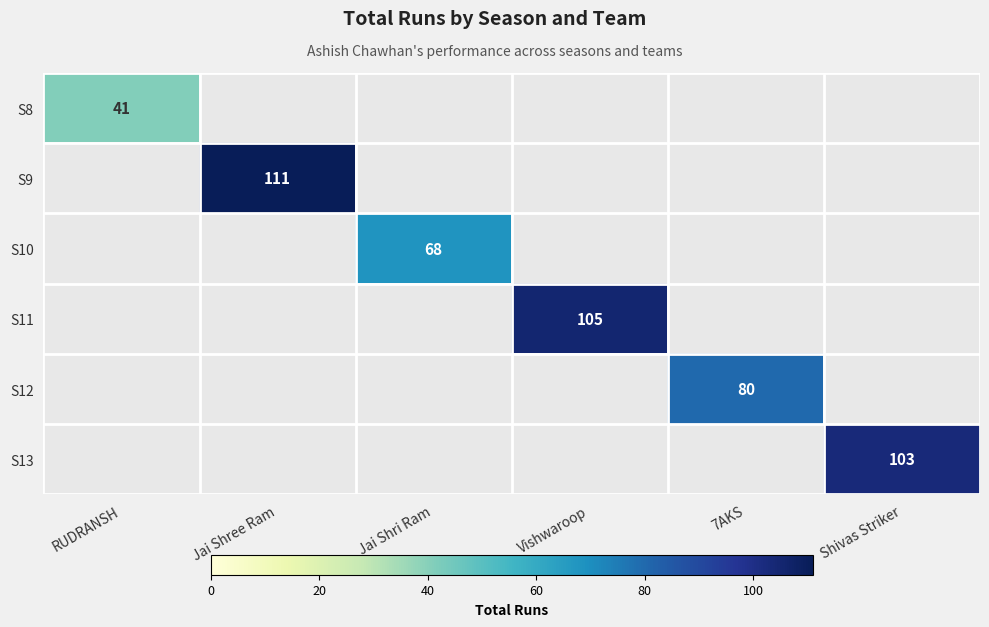

At how many categories does at least one series exceed 97?

3